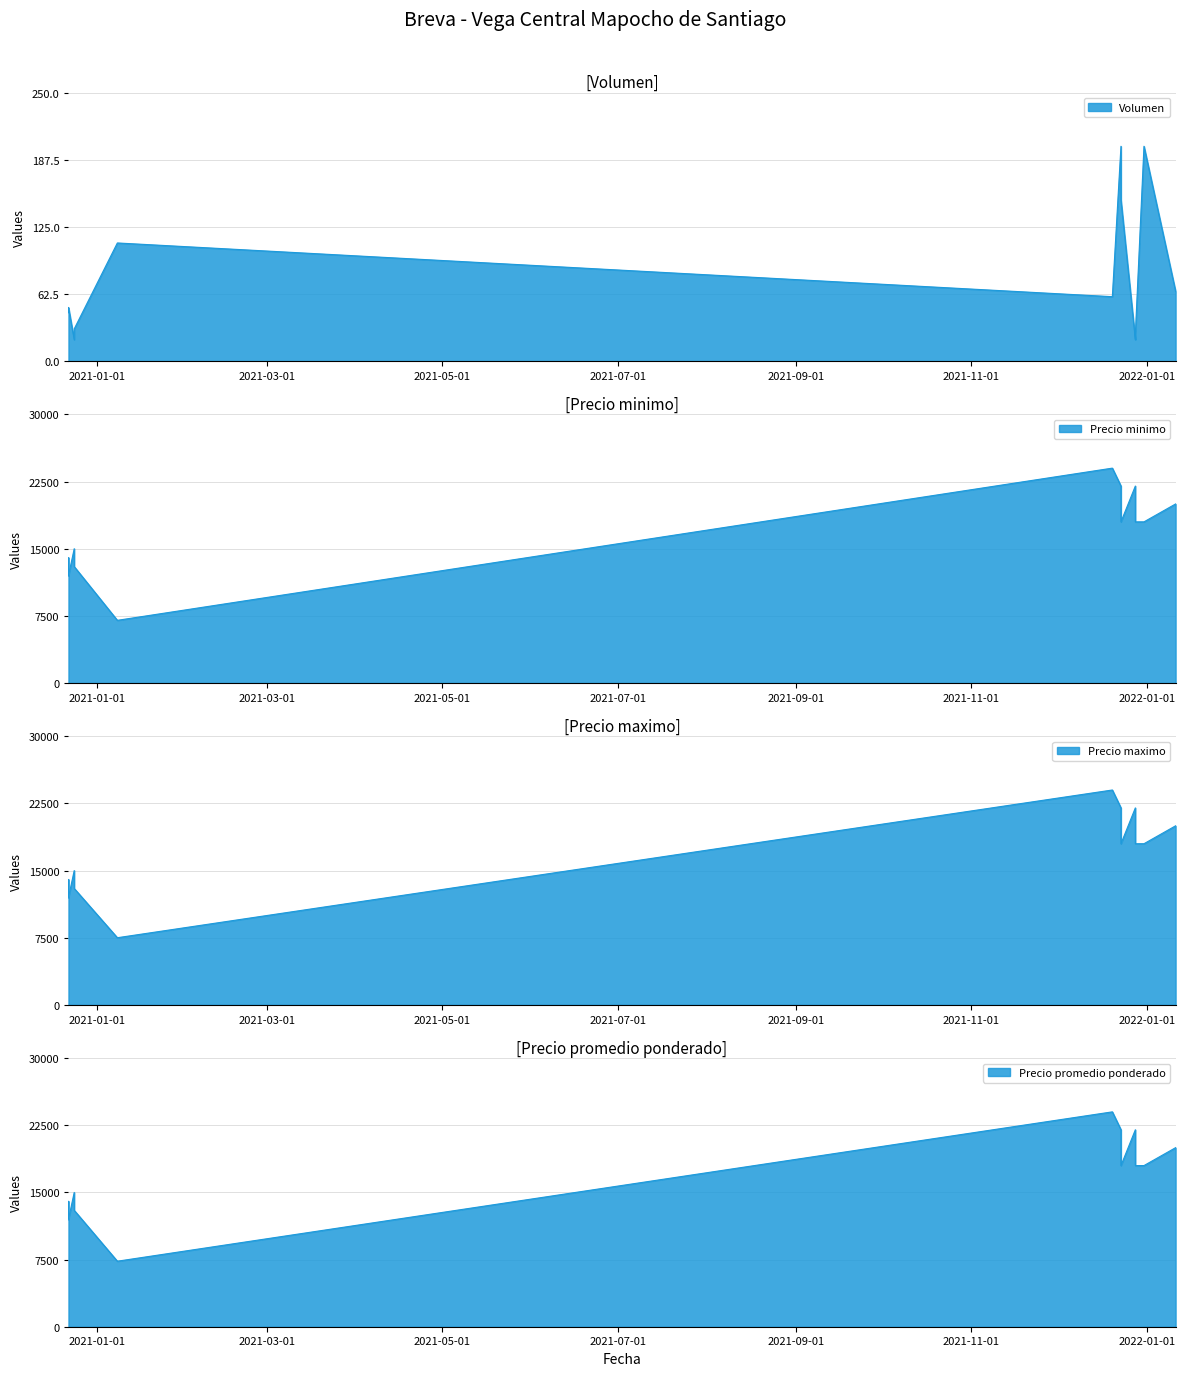

Rank the categories by Volumen value from lowest to highest.

2021-12-28, 2020-12-24, 2021-12-28, 2020-12-24, 2020-12-22, 2020-12-22, 2021-12-20, 2022-01-11, 2021-01-08, 2021-12-23, 2021-12-23, 2021-12-31